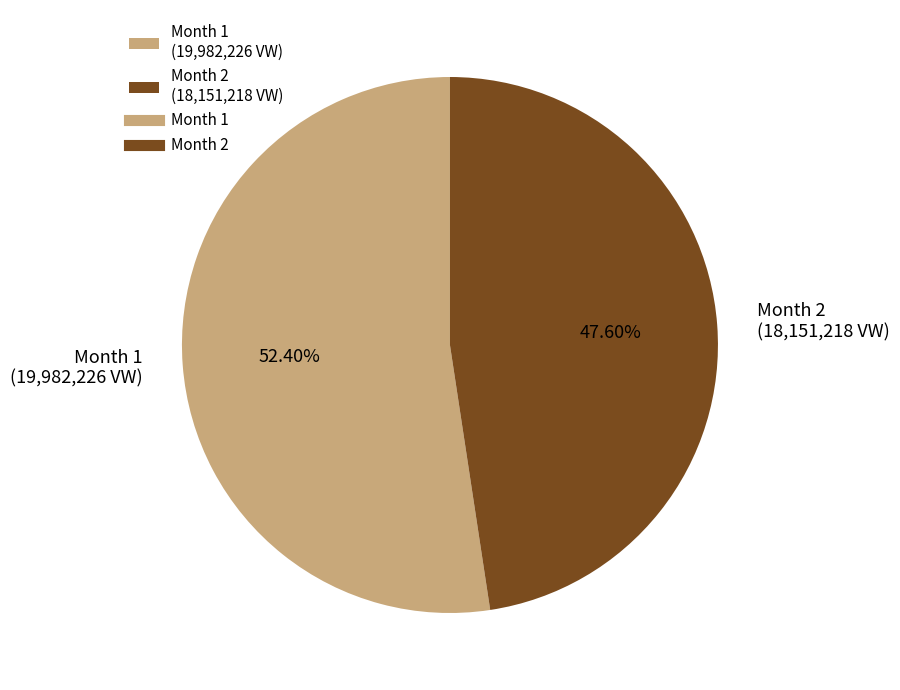

Rank the categories by value from lowest to highest.

Month 2, Month 1